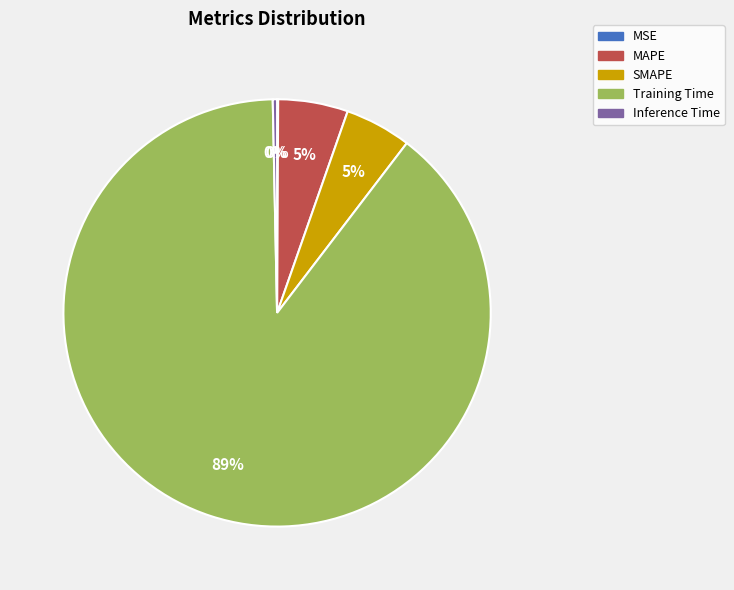

To the nearest percent, what percentage of the pie is SMAPE?

5%